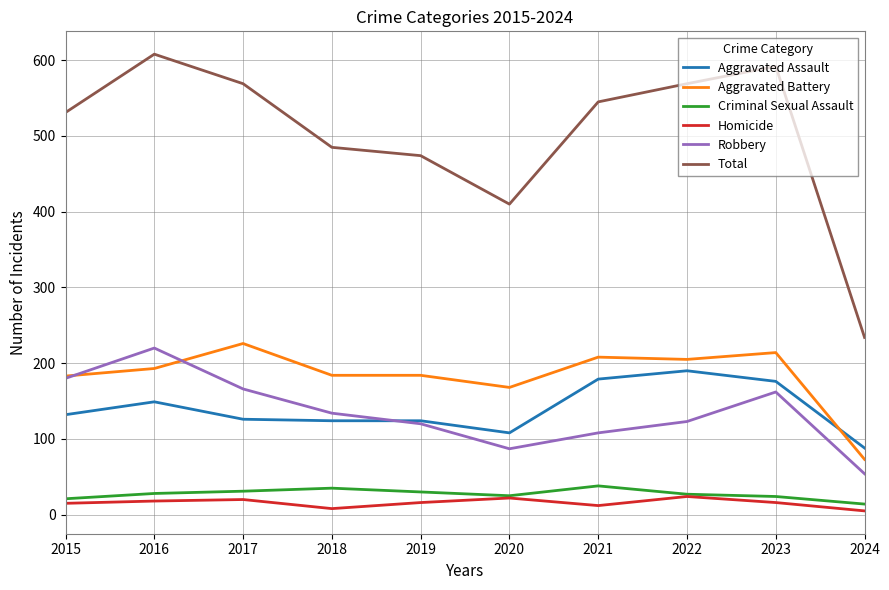

At how many categories does at least one series exceed 261?

9